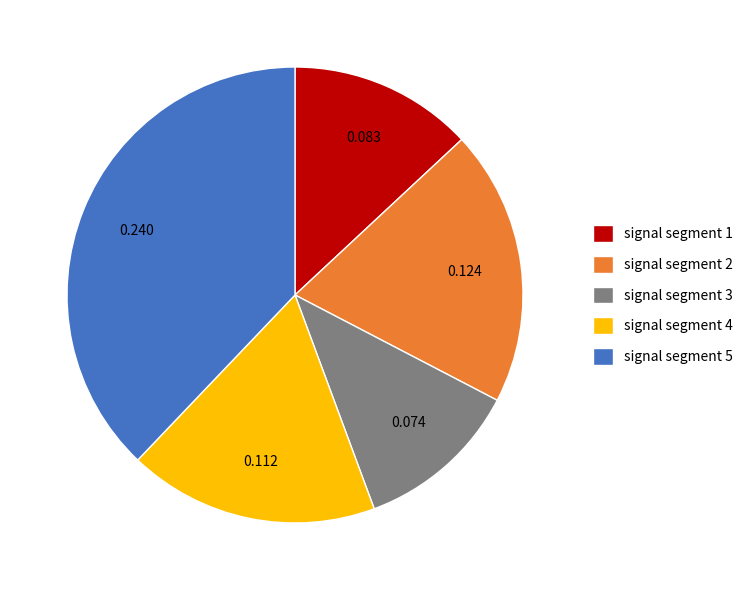

Which category has the biggest portion of the pie?

signal segment 5